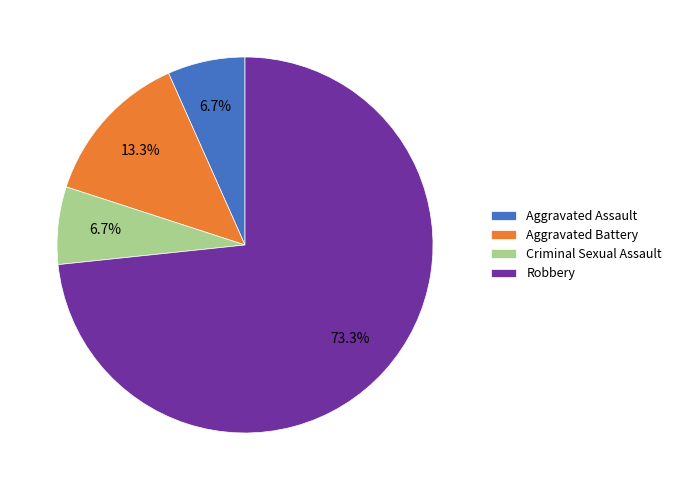

Count the number of slices in the pie.

4